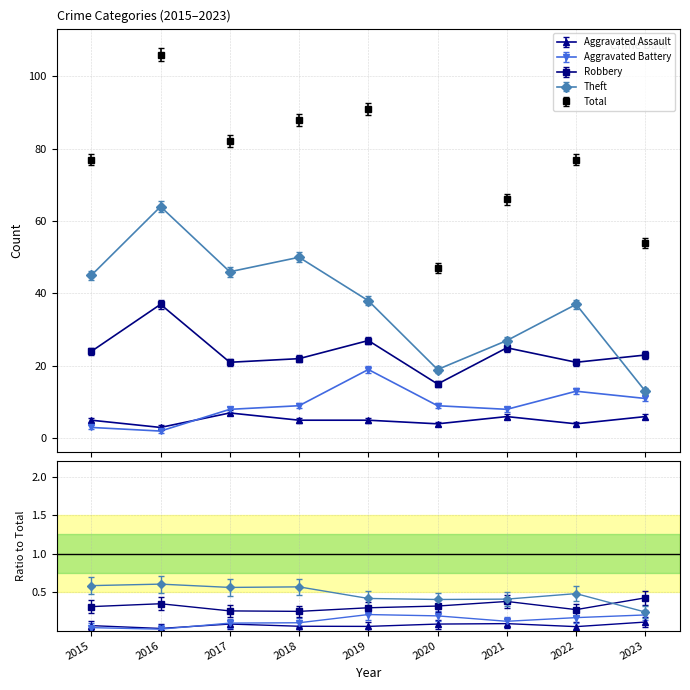

In Theft, how many points are lower than both neighbors (excluding endpoints)?

2